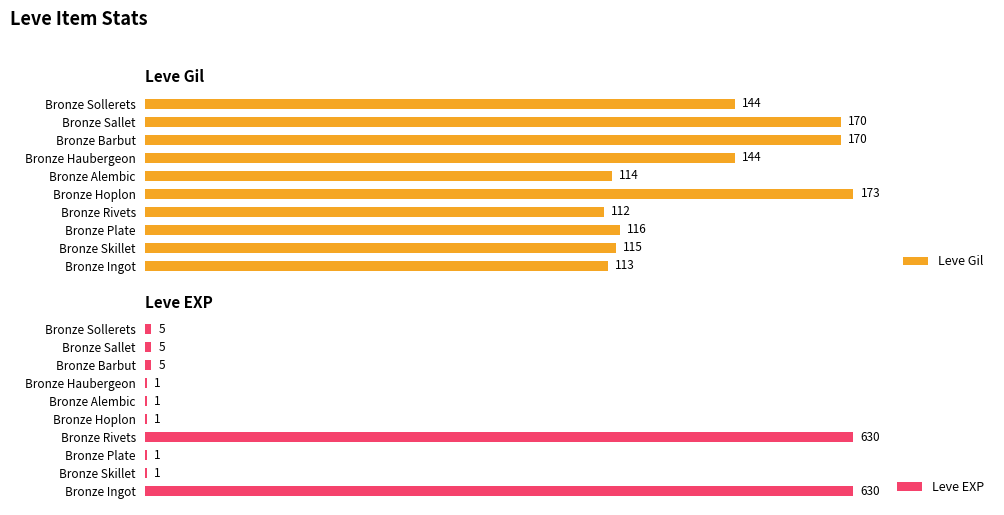

True or false: Leve Gil has a value of 1.1 at Bronze Skillet.

False